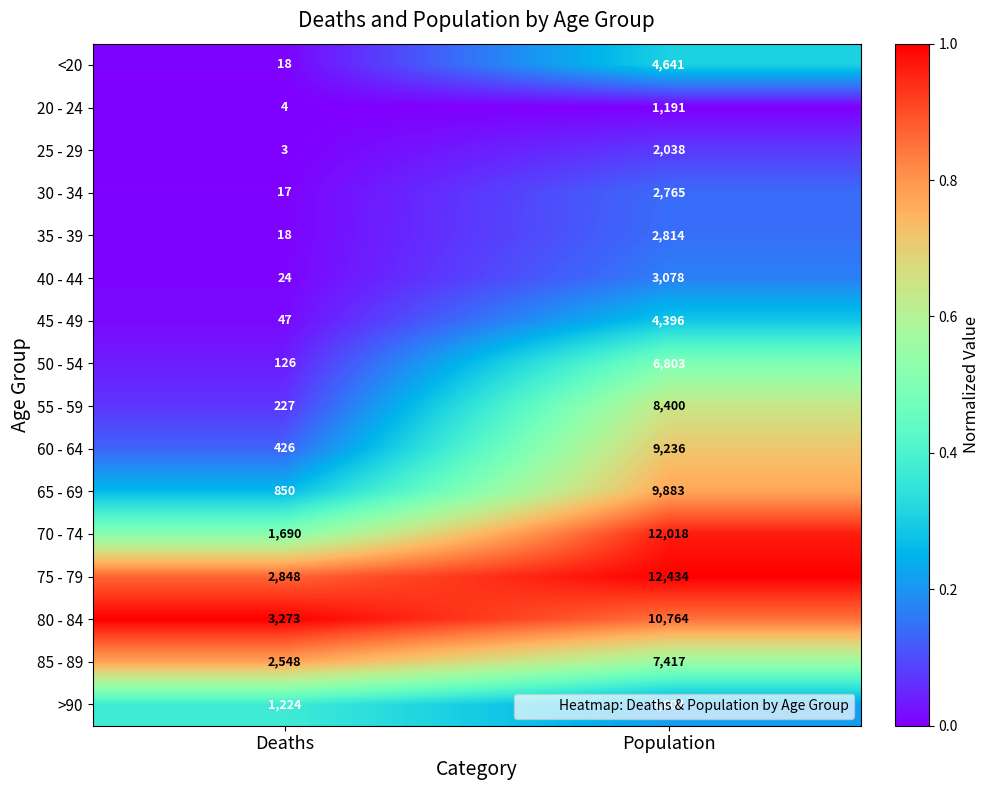

Where is 55 - 59 nearest to the value 4313?

Deaths